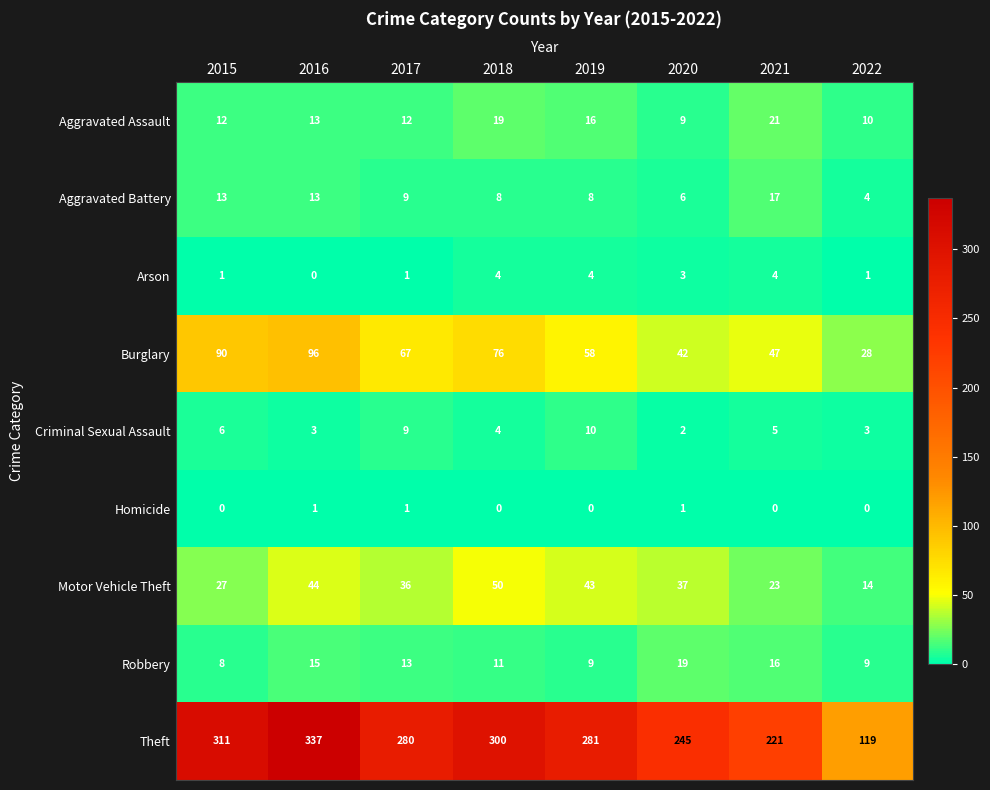

How many data points does each series have?

8